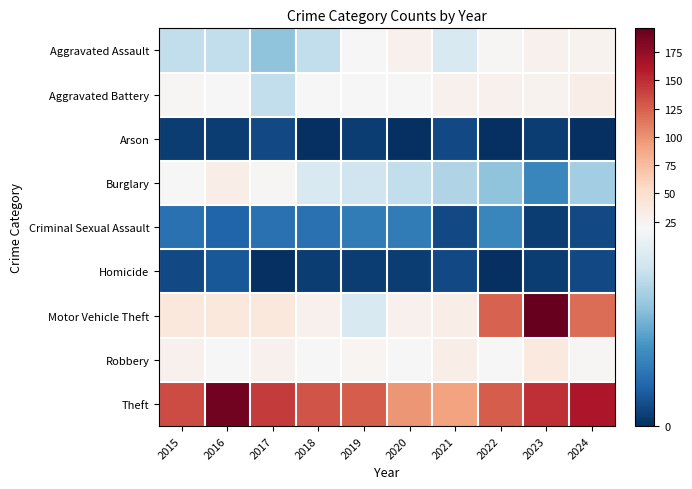

Reading left to right, transcribe all the data shown in this chart.

Aggravated Assault: 2015=15	2016=15	2017=12	2018=15	2019=21	2020=27	2021=17	2022=22	2023=28	2024=26
Aggravated Battery: 2015=22	2016=21	2017=15	2018=20	2019=21	2020=20	2021=28	2022=27	2023=26	2024=31
Arson: 2015=1	2016=1	2017=2	2018=0	2019=1	2020=0	2021=2	2022=0	2023=1	2024=0
Burglary: 2015=20	2016=32	2017=22	2018=17	2019=16	2020=15	2021=14	2022=12	2023=7	2024=13
Criminal Sexual Assault: 2015=5	2016=4	2017=5	2018=5	2019=6	2020=6	2021=2	2022=7	2023=1	2024=2
Homicide: 2015=2	2016=3	2017=0	2018=1	2019=1	2020=1	2021=2	2022=0	2023=1	2024=2
Motor Vehicle Theft: 2015=38	2016=38	2017=39	2018=27	2019=17	2020=27	2021=32	2022=124	2023=196	2024=118
Robbery: 2015=27	2016=21	2017=28	2018=20	2019=24	2020=20	2021=32	2022=20	2023=37	2024=22
Theft: 2015=135	2016=190	2017=143	2018=131	2019=126	2020=97	2021=91	2022=127	2023=149	2024=162